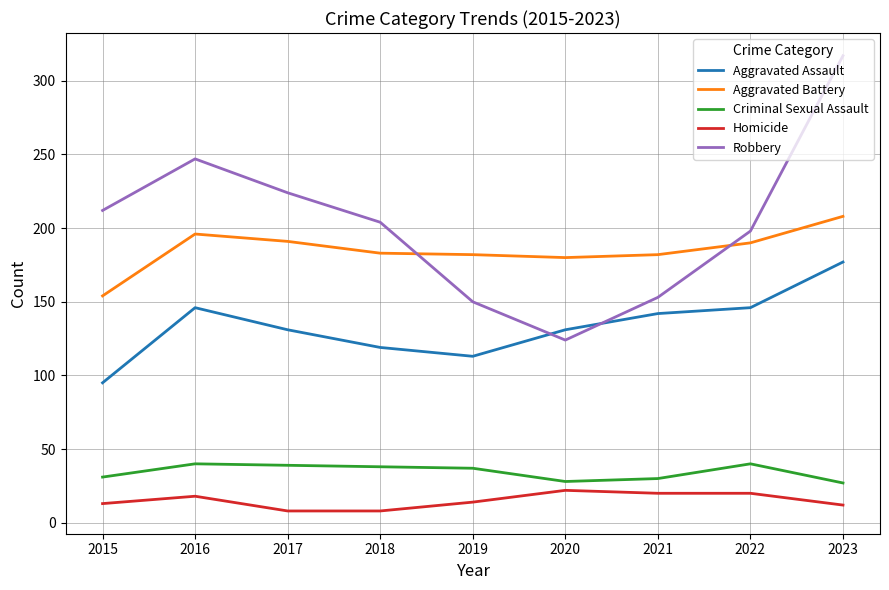

The Robbery series shows 124 at 2020. True or false?

True